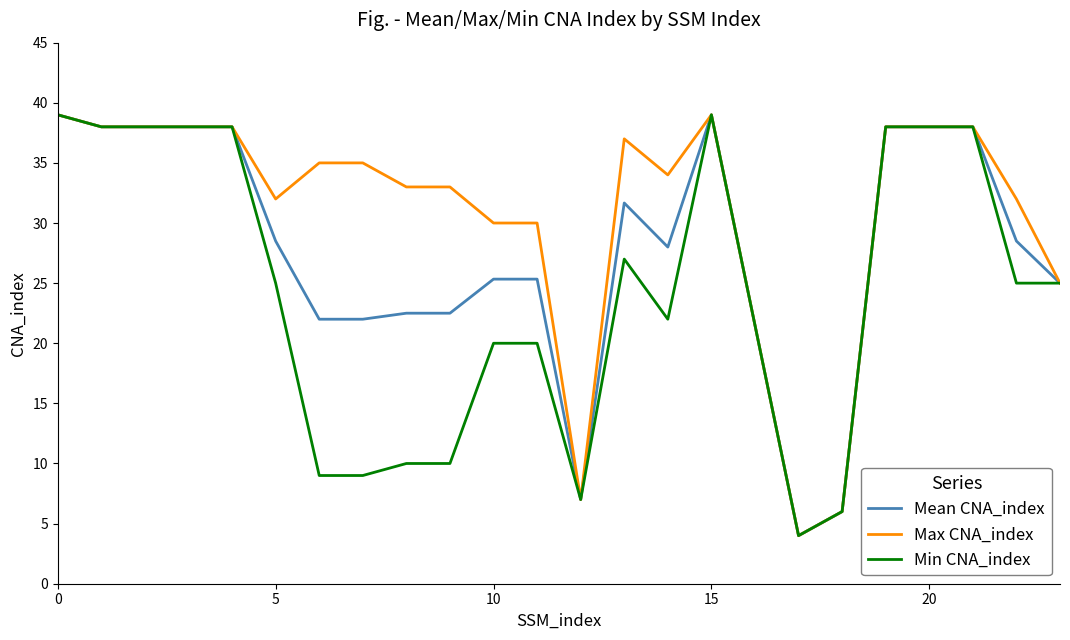

Does the chart display data point markers on the line(s)?

No